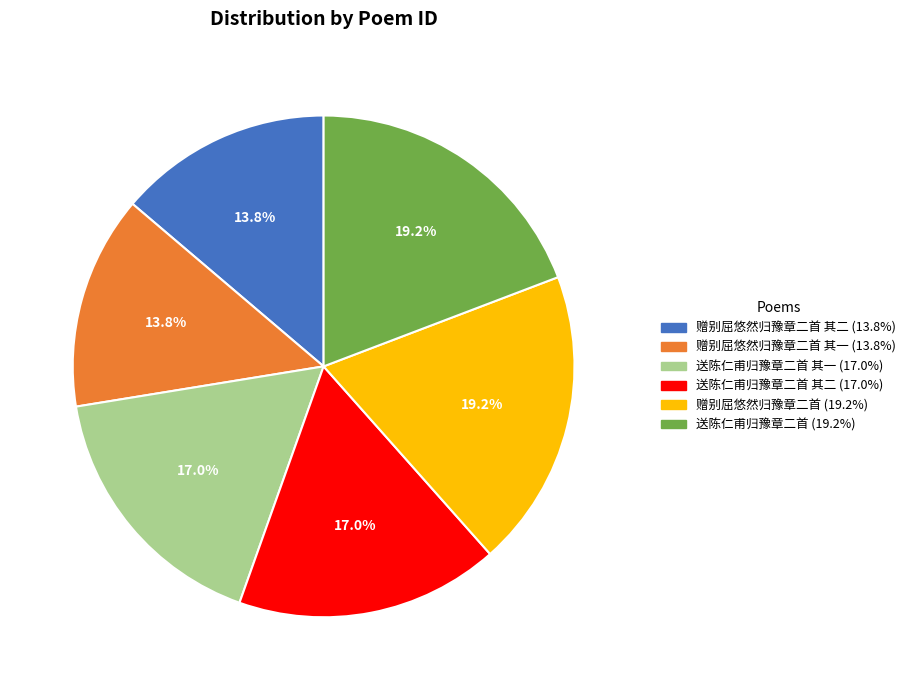

Is there a majority slice in this chart?

No